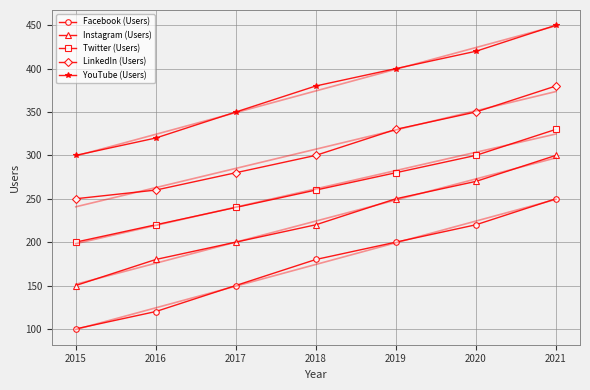

List the series in order of their peak value, lowest first.

Facebook (Users), Instagram (Users), Twitter (Users), LinkedIn (Users), YouTube (Users)